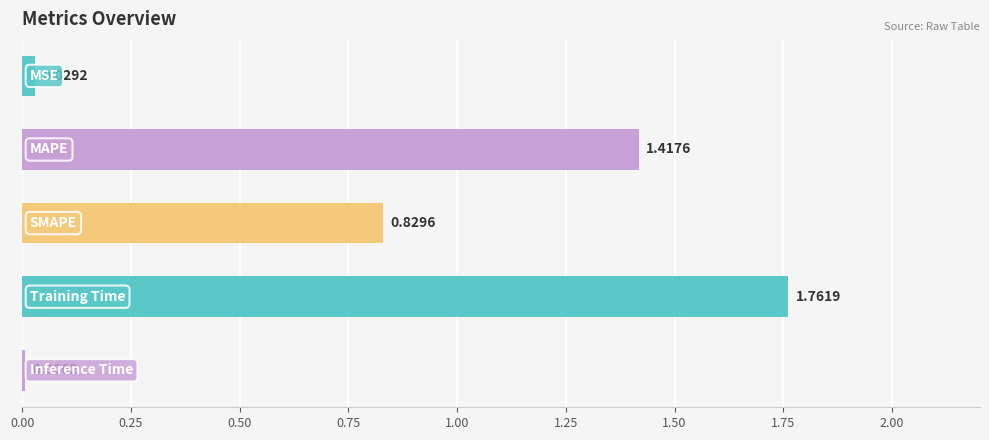

What is the sum of all values?

4.0